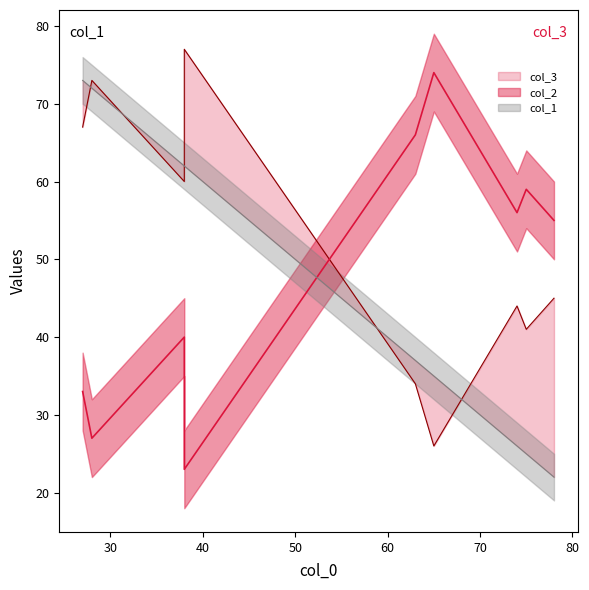

True or false: col_3 and col_2 cross at least once.

True